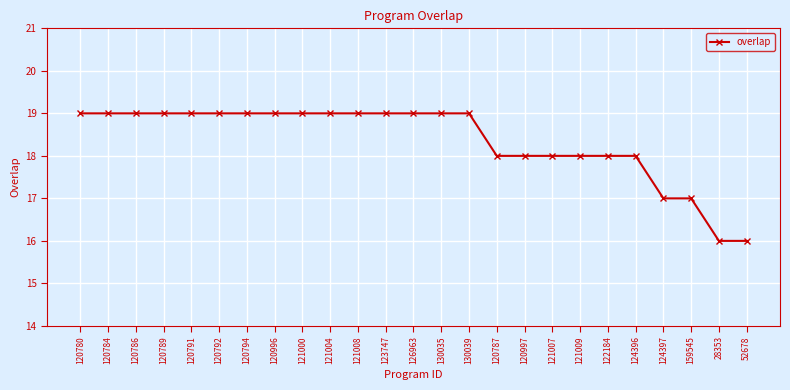

What position from the right is 120784?

24